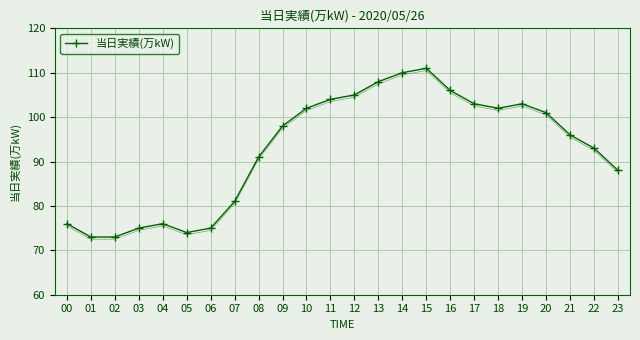

What is the change in value from 05 to 14?

+36